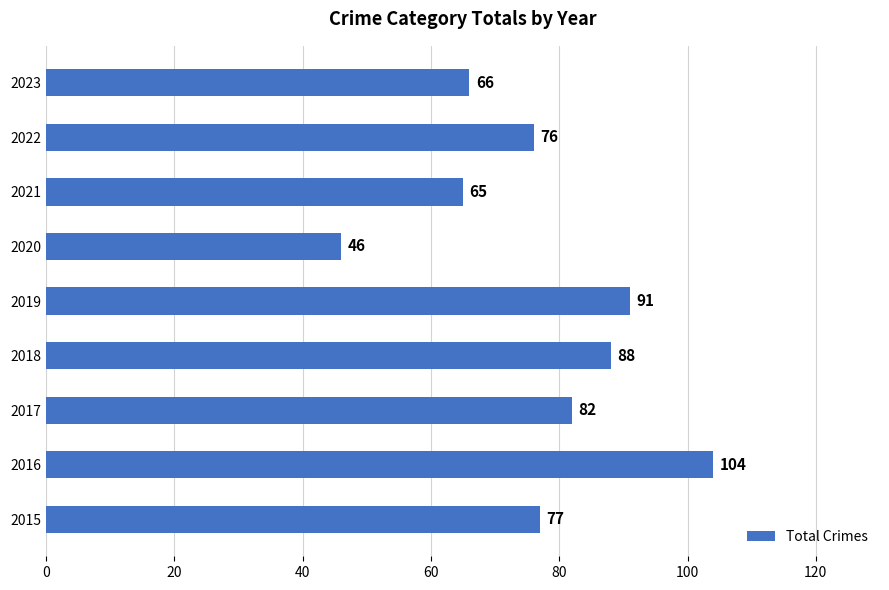

How many categories are shown in the chart?

9